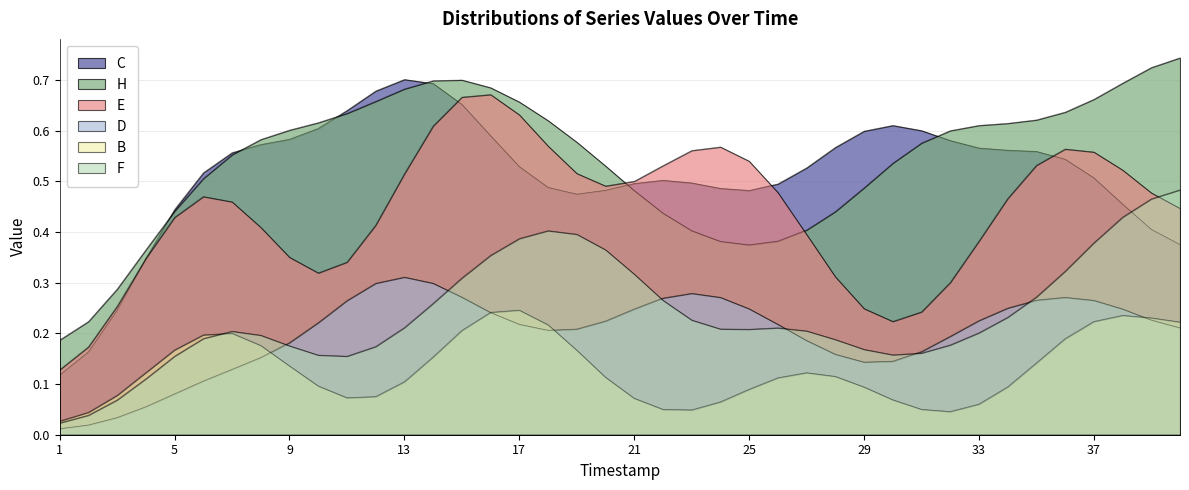

Is the value of E at 38 greater than the value of F at 8?

Yes